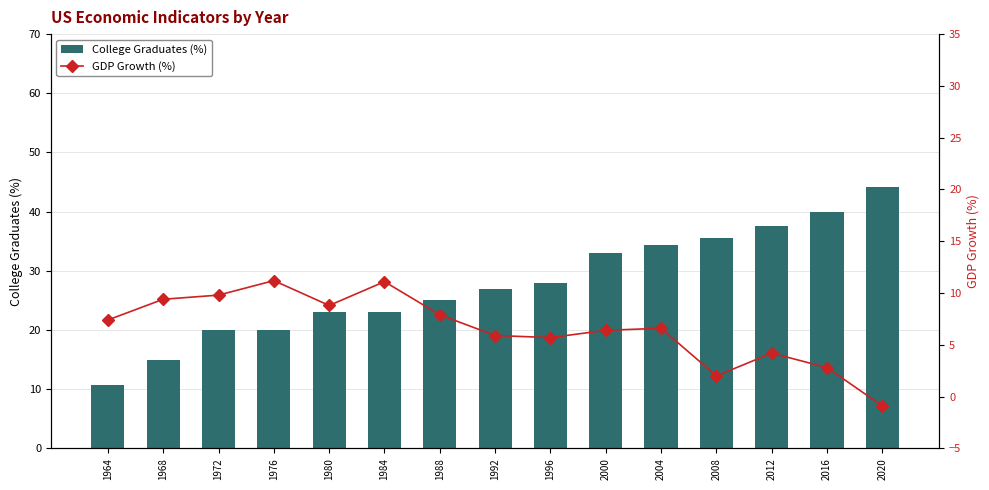

What are all the series names shown in the legend?

College Graduates (%), GDP Growth (%)